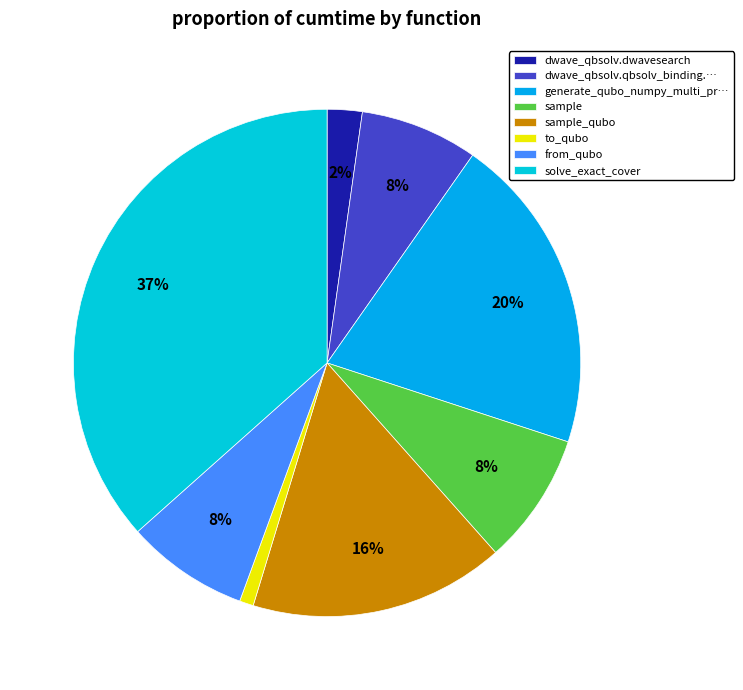

Is there any slice that represents more than half of the pie?

No